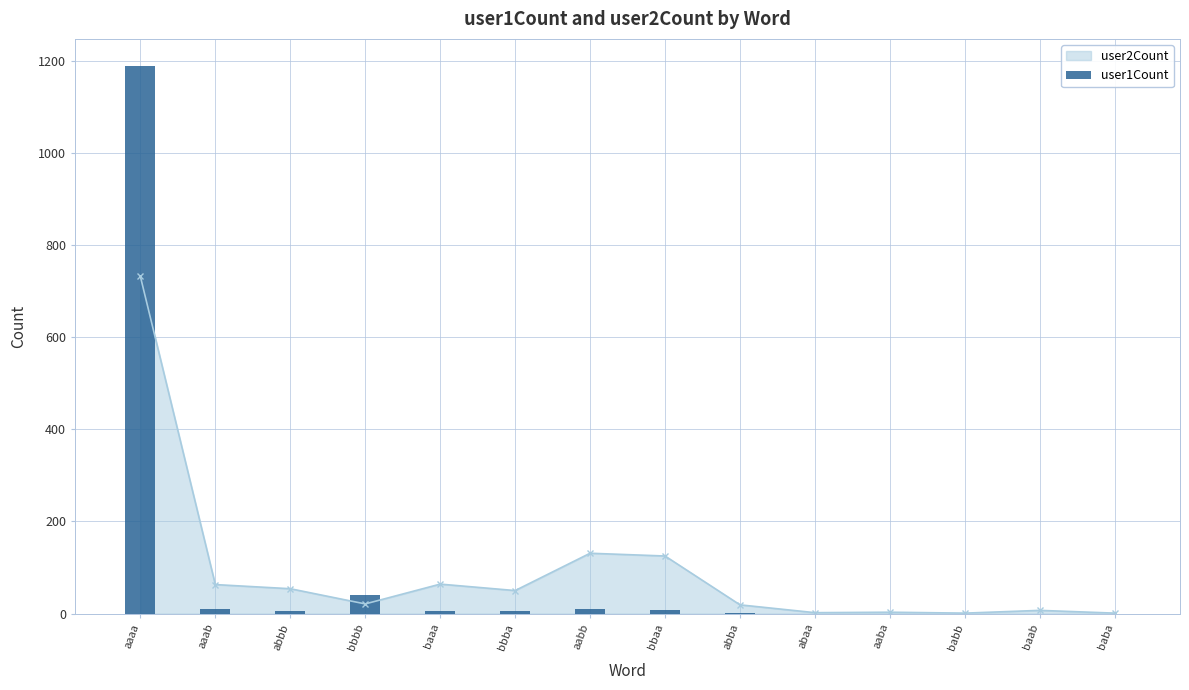

How many values in the user2Count series are below 50?

7